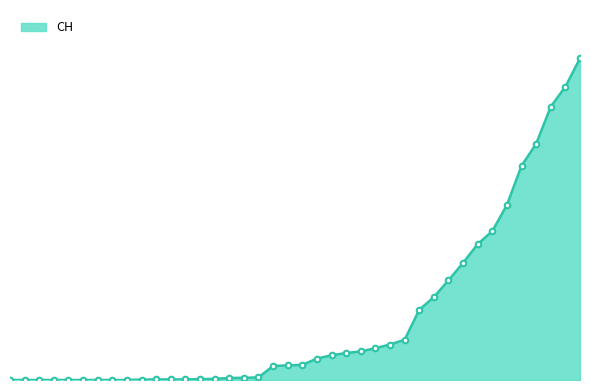

What is the value of the 14th point from the left?

5